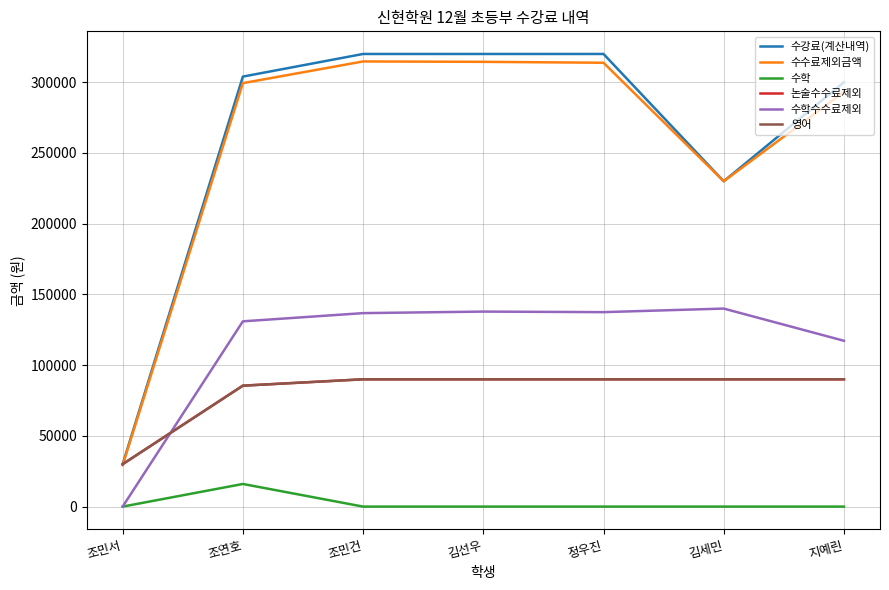

Does the chart have visible grid lines?

Yes